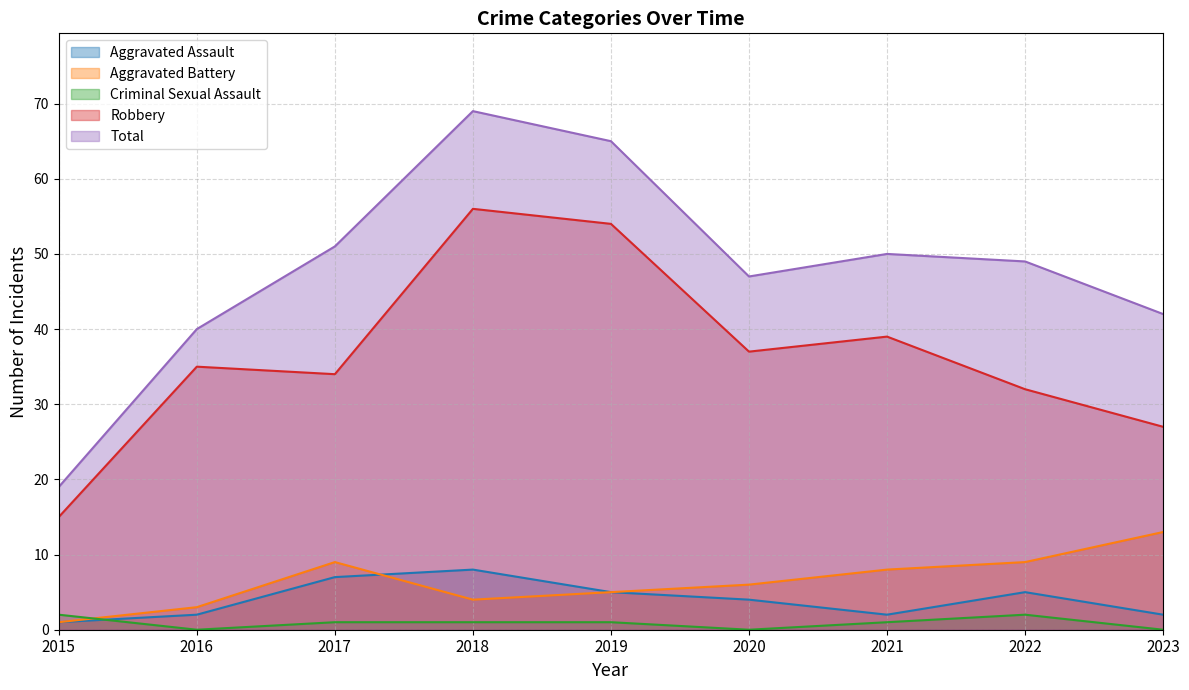

At which category is the sum across all series the highest?

2018